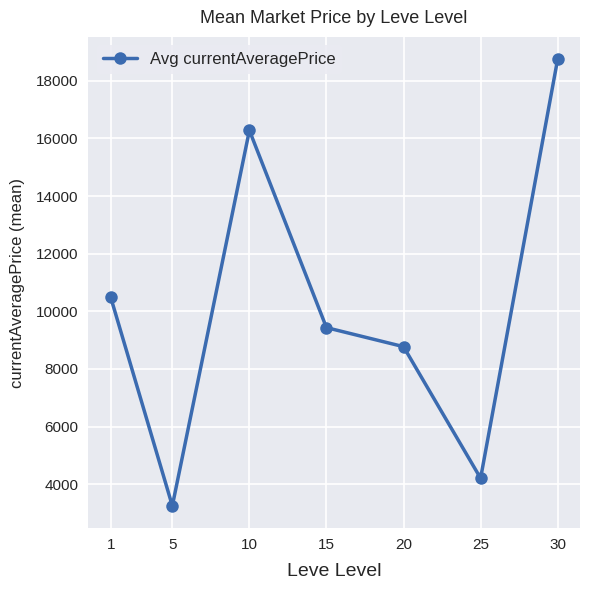

What is the minimum value shown in the chart?

3250.8